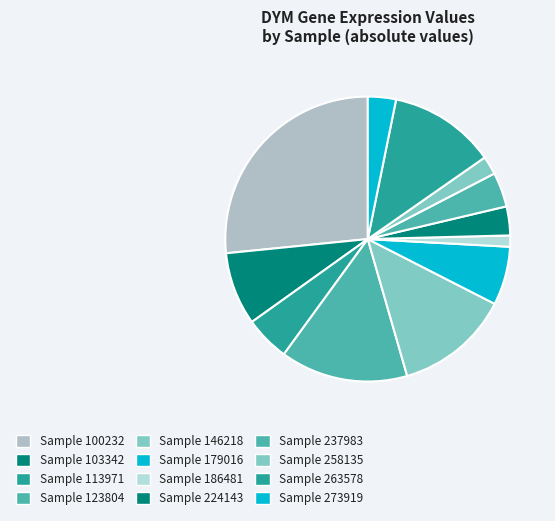

Rank the categories by value from highest to lowest.

100232, 123804, 146218, 263578, 103342, 179016, 113971, 237983, 224143, 273919, 258135, 186481